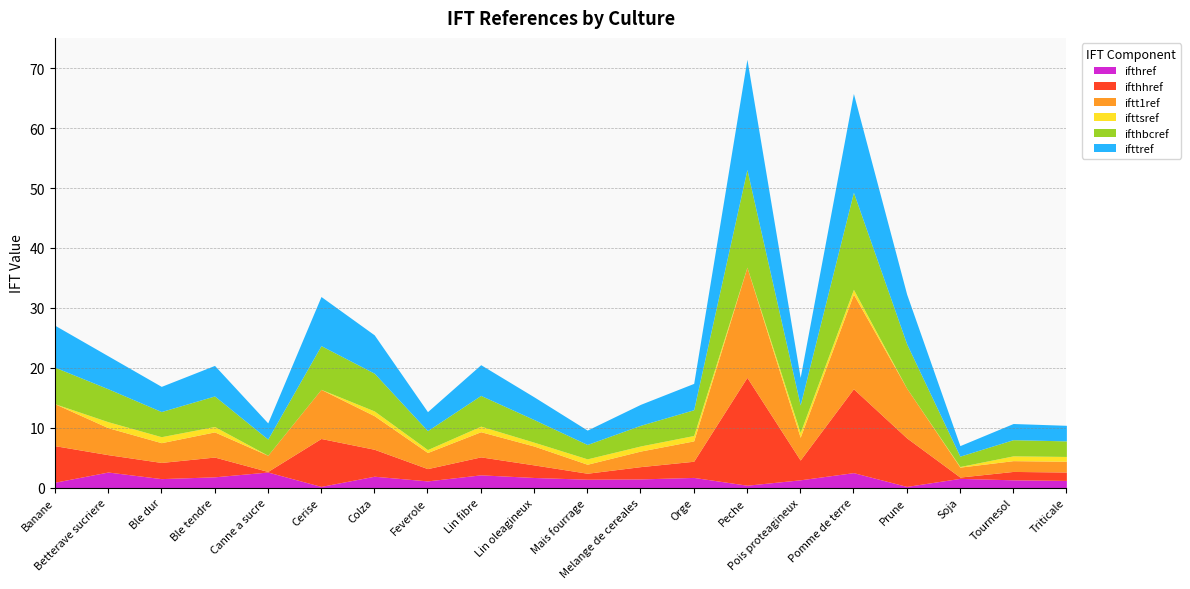

The ifttref series shows 5.5 at Betterave sucriere. True or false?

True